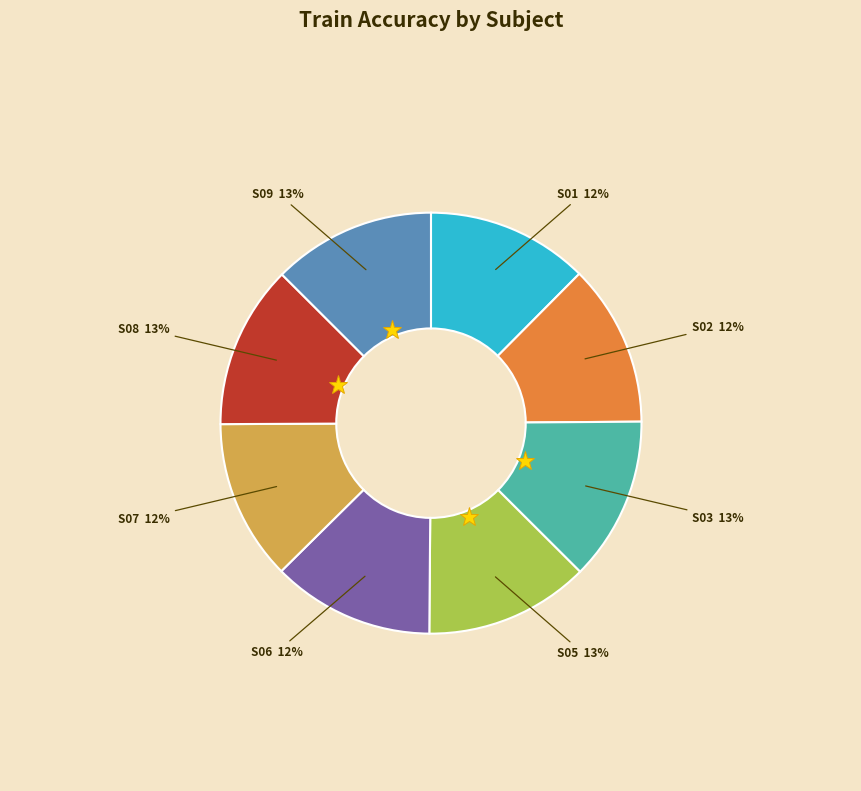

How many segments does this pie chart have?

8